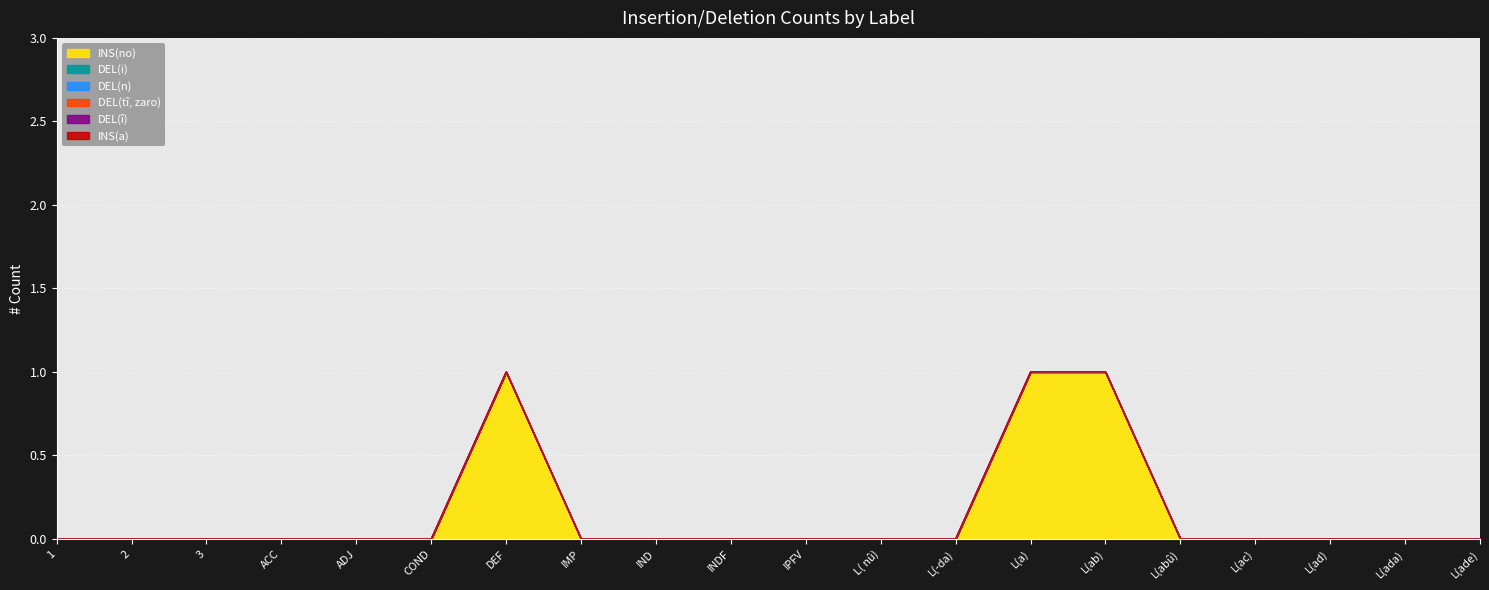

Reading right to left, extract all data points from this chart.

INS(no): 0	0	0	0	0	1	1	0	0	0	0	0	0	1	0	0	0	0	0	0
DEL(i): 0	0	0	0	0	0	0	0	0	0	0	0	0	0	0	0	0	0	0	0
DEL(n): 0	0	0	0	0	0	0	0	0	0	0	0	0	0	0	0	0	0	0	0
DEL(tî, zaro): 0	0	0	0	0	0	0	0	0	0	0	0	0	0	0	0	0	0	0	0
DEL(î): 0	0	0	0	0	0	0	0	0	0	0	0	0	0	0	0	0	0	0	0
INS(a): 0	0	0	0	0	0	0	0	0	0	0	0	0	0	0	0	0	0	0	0